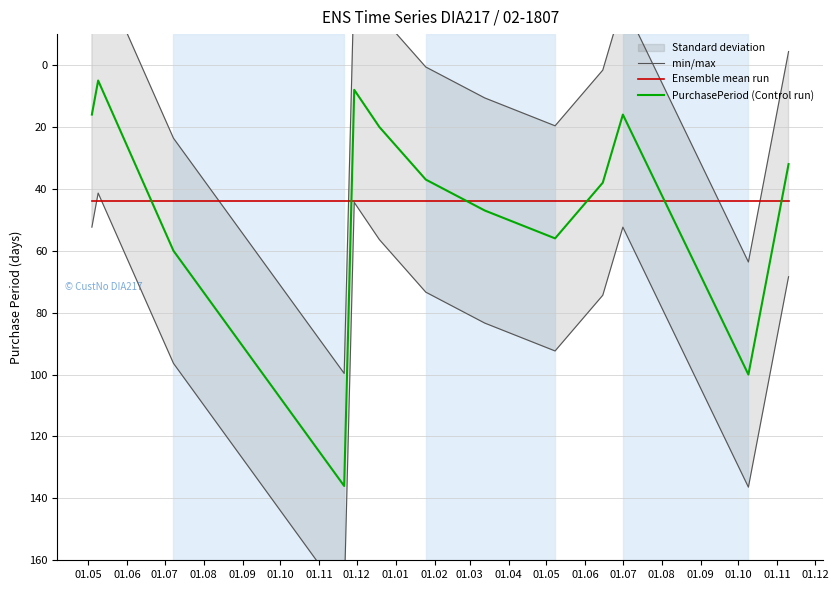

True or false: PurchasePeriod (Control run) and Ensemble mean run cross at least once.

True